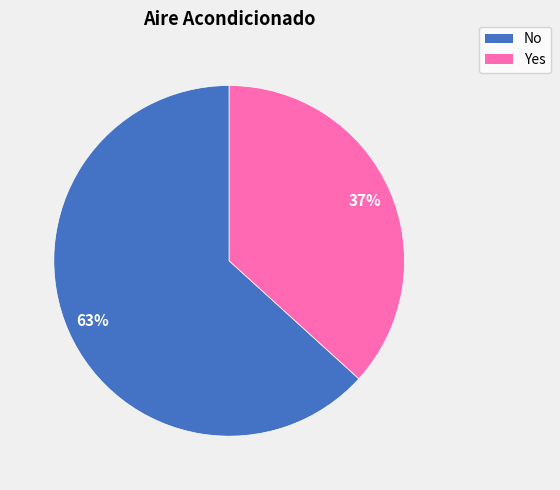

Approximately how many times larger is the value at Yes compared to No?

0.6